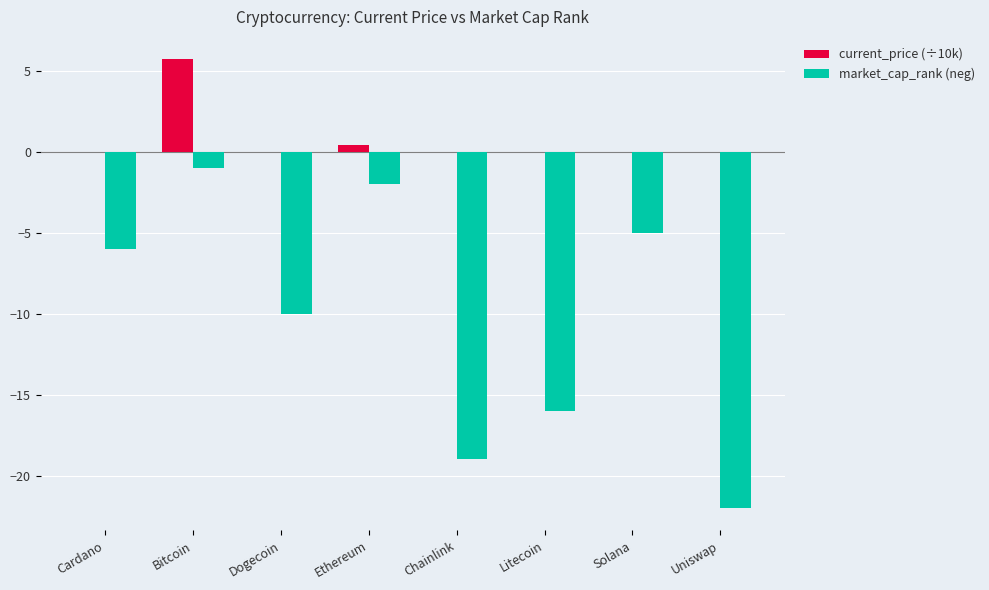

At which label does current_price (÷10k) reach its peak?

Bitcoin